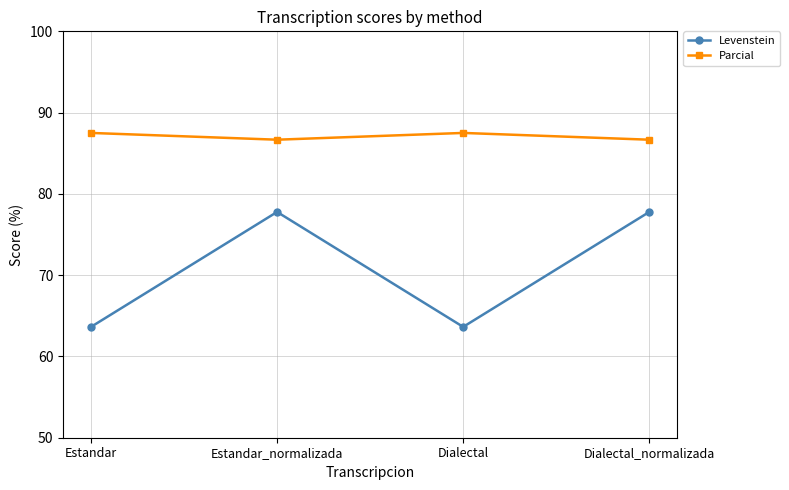

What position from the left is Estandar?

1